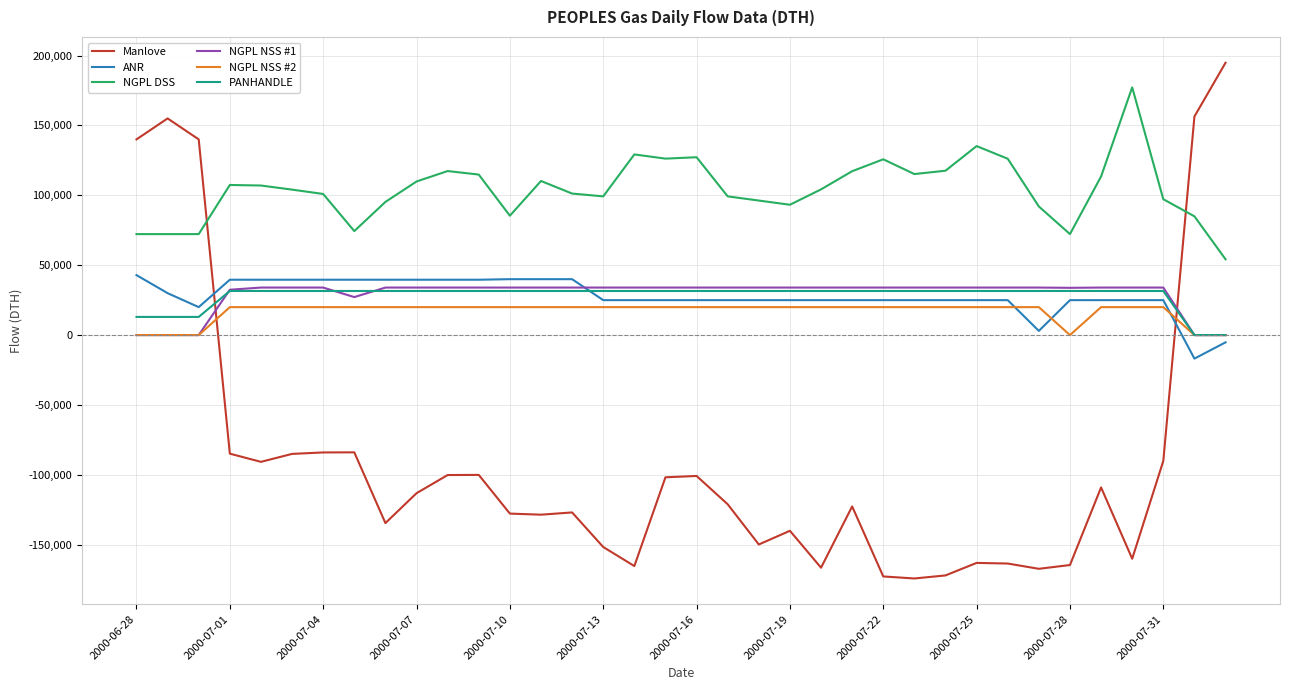

Does the chart have visible grid lines?

Yes